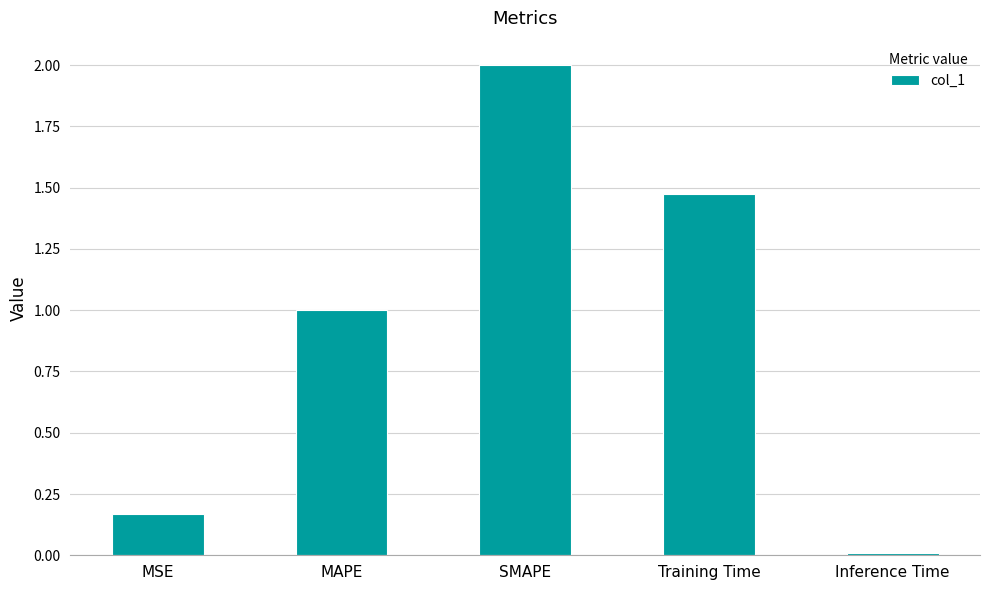

Count the number of categories in the chart.

5